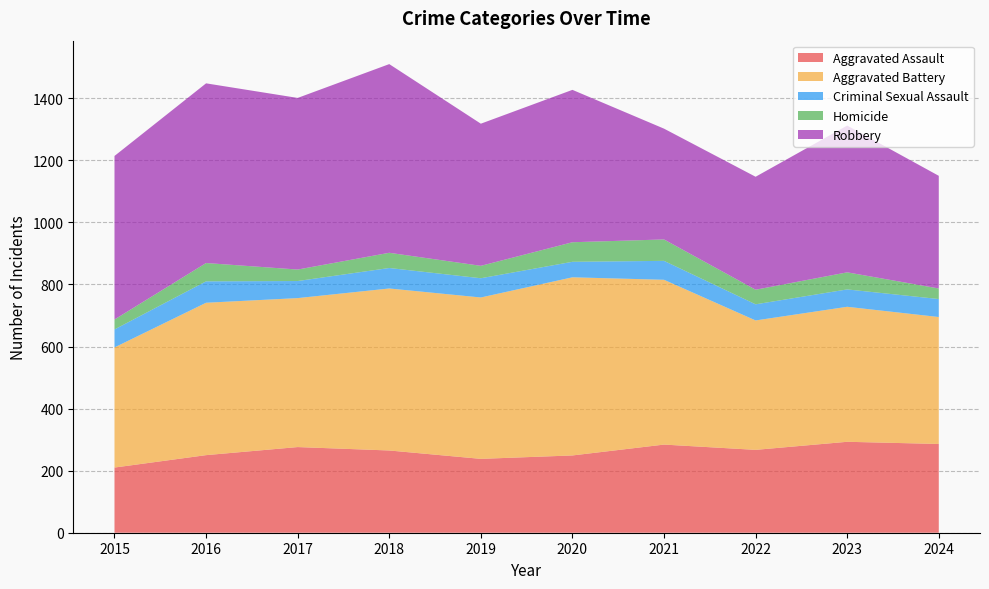

Reading left to right, list all the values displayed in this chart.

Aggravated Assault: 210	250	276	265	238	249	284	267	293	286
Aggravated Battery: 387	491	480	522	520	574	531	417	435	409
Criminal Sexual Assault: 58	69	55	66	62	50	61	52	56	58
Homicide: 32	59	37	49	40	63	69	47	55	34
Robbery: 527	579	553	608	458	491	357	364	473	363